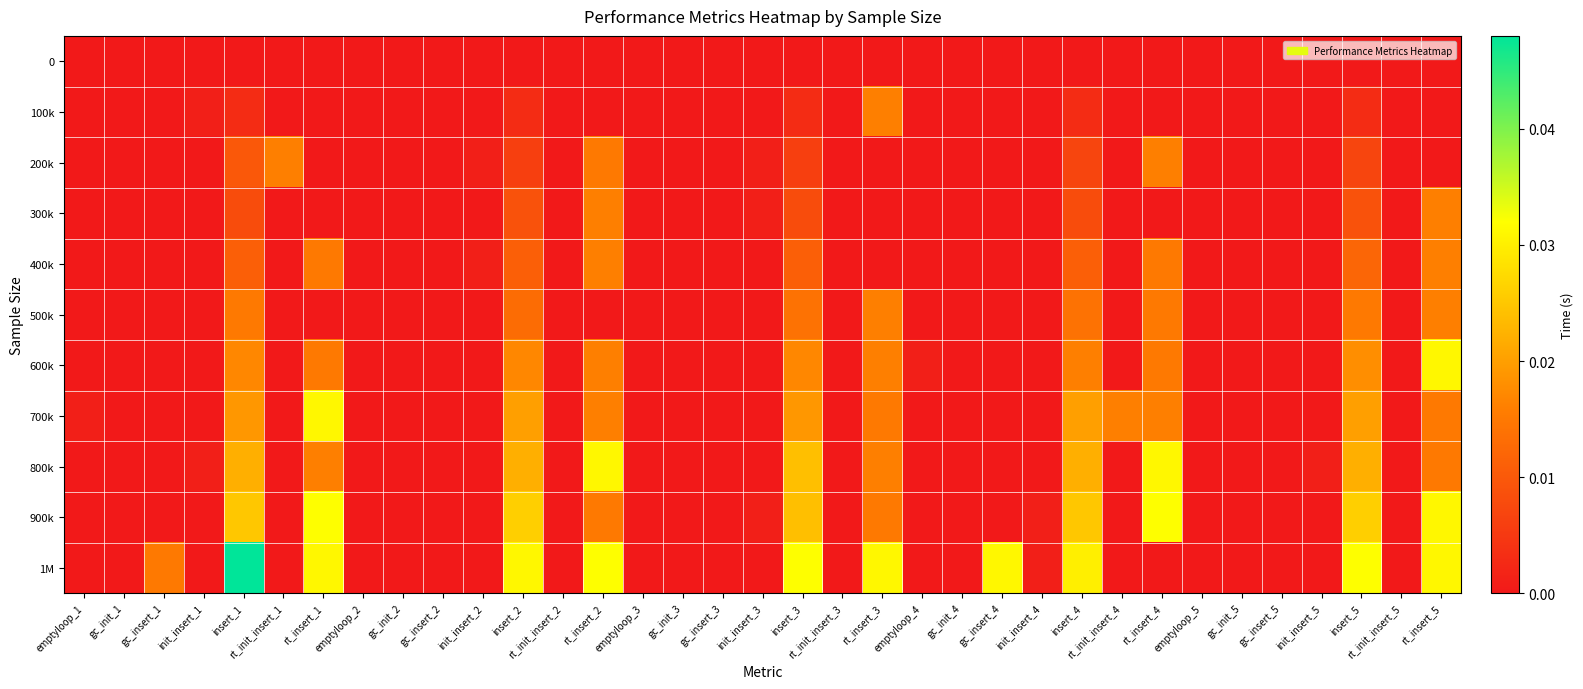

At emptyloop_4, list the series in order from smallest to largest.

0, 100k, 200k, 300k, 400k, 500k, 700k, 800k, 900k, 1M, 600k